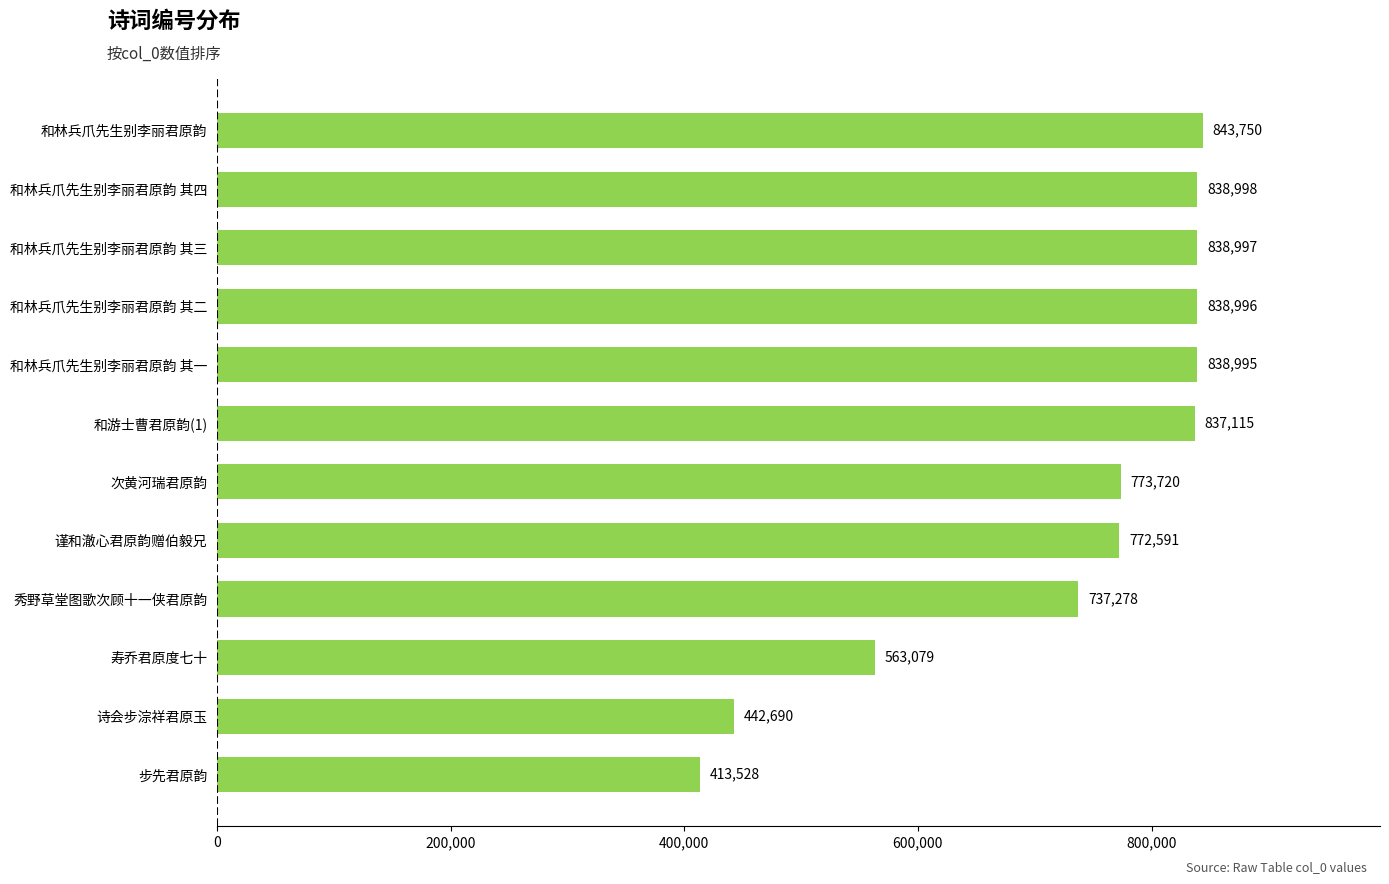

Count the number of categories in the chart.

12